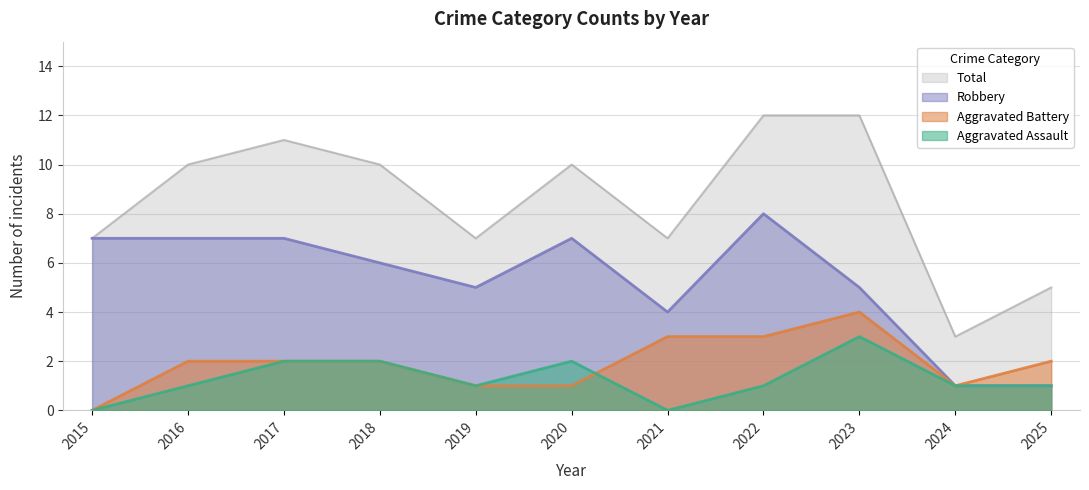

Is it true that Total equals 2 at 2016?

False